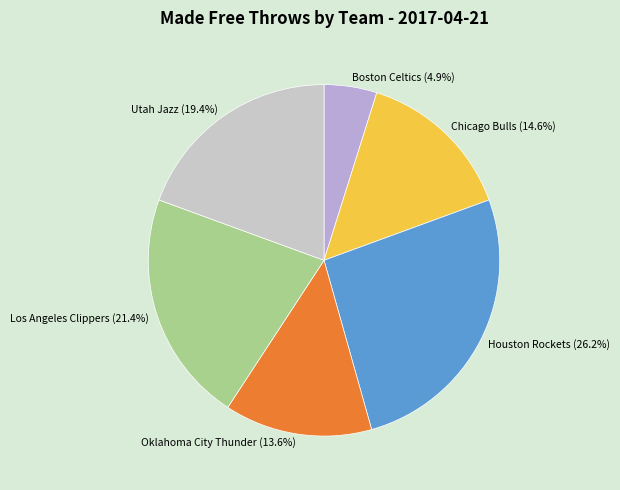

Does any single category account for the majority?

No